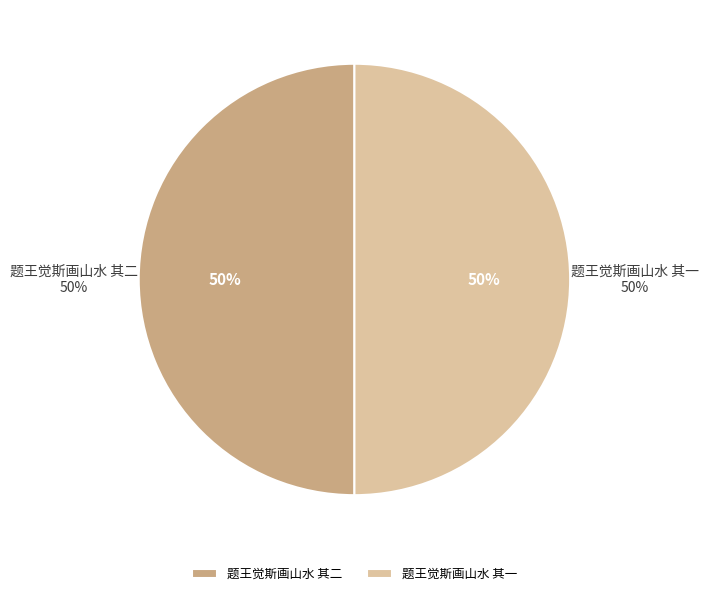

What is the ratio of the value at 题王觉斯画山水 其一 to the value at 题王觉斯画山水 其二?

1.0